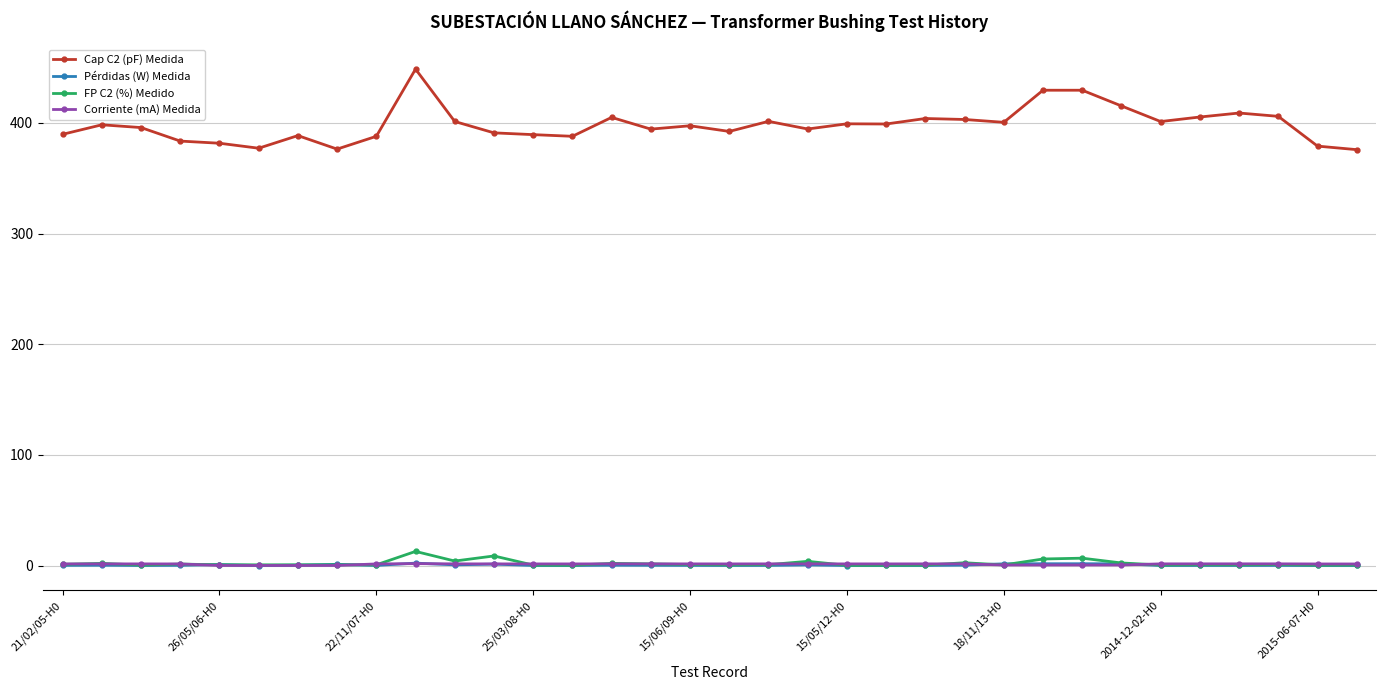

In Pérdidas (W) Medida, how many points are higher than both neighbors (excluding endpoints)?

10